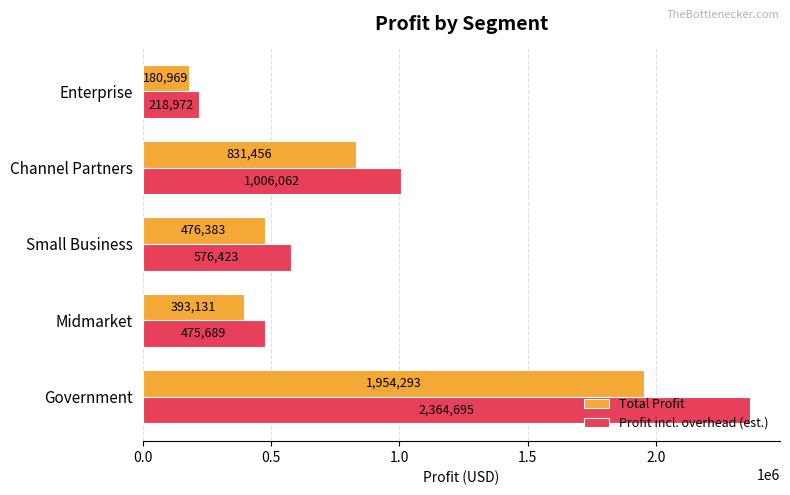

Read the Total Profit value at Midmarket.

393131.0